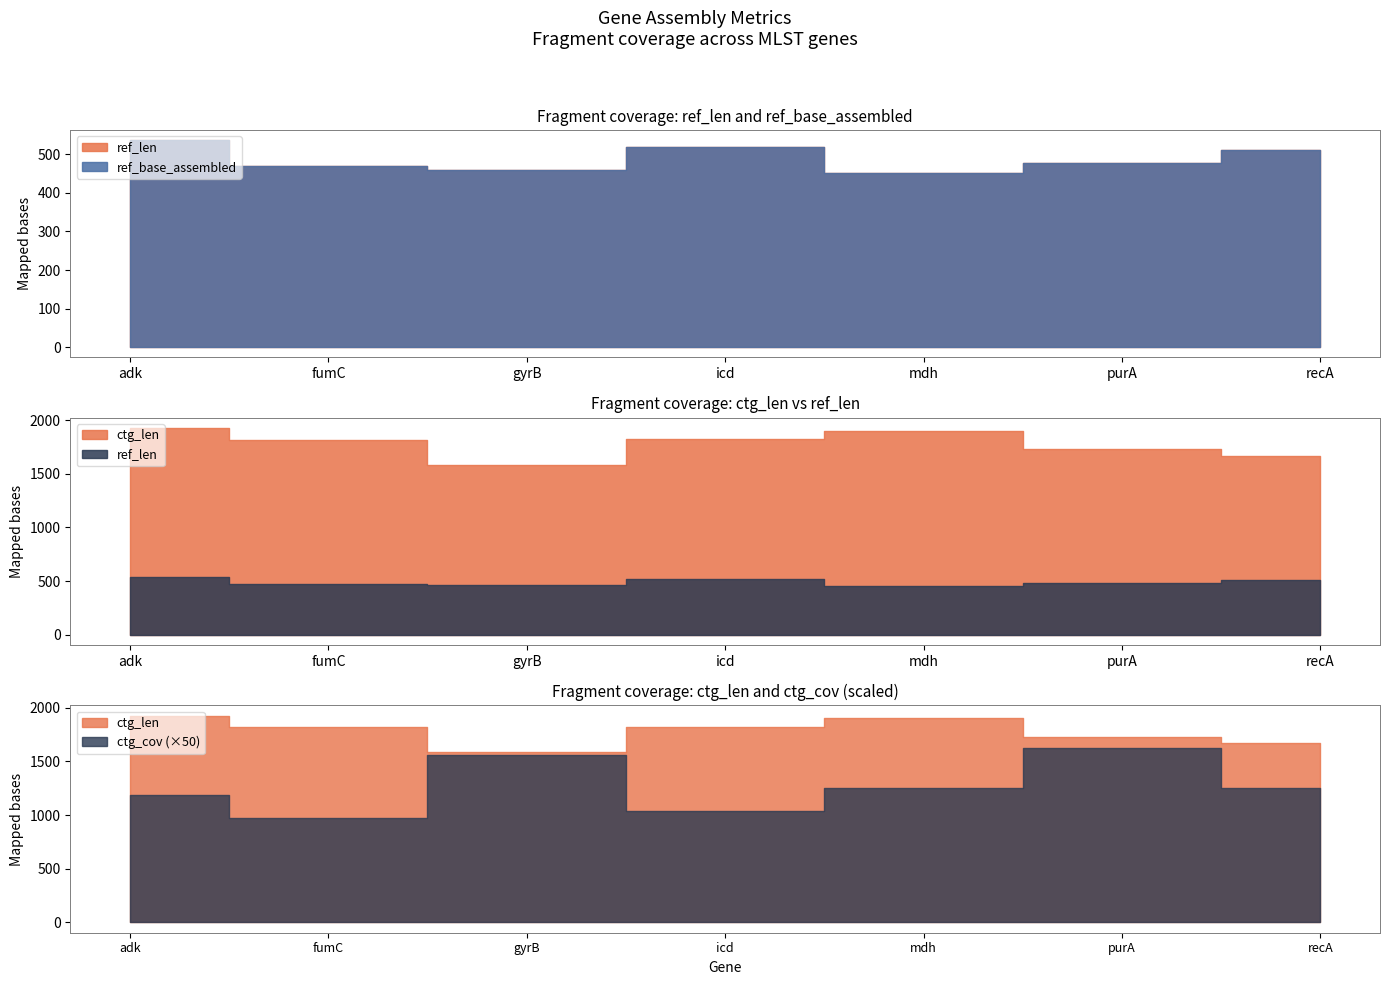

What is the difference between the maximum and minimum values in the ref_len series?

84.0